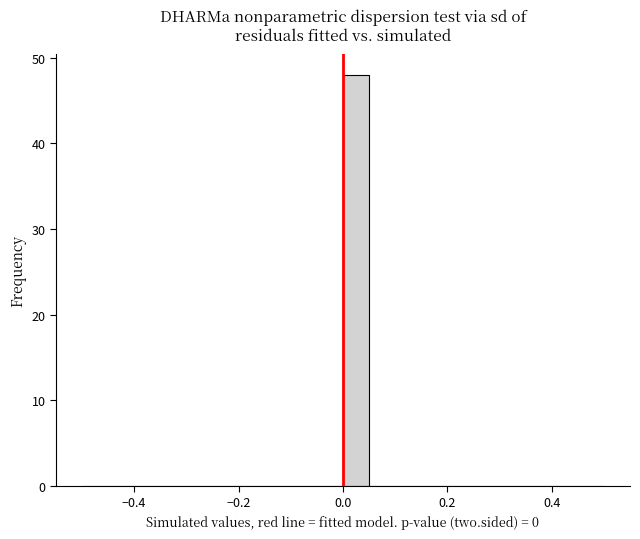

Around what value on the x-axis is the tallest bar? Give the approximate position of its centre, as read against the axis.

0.02